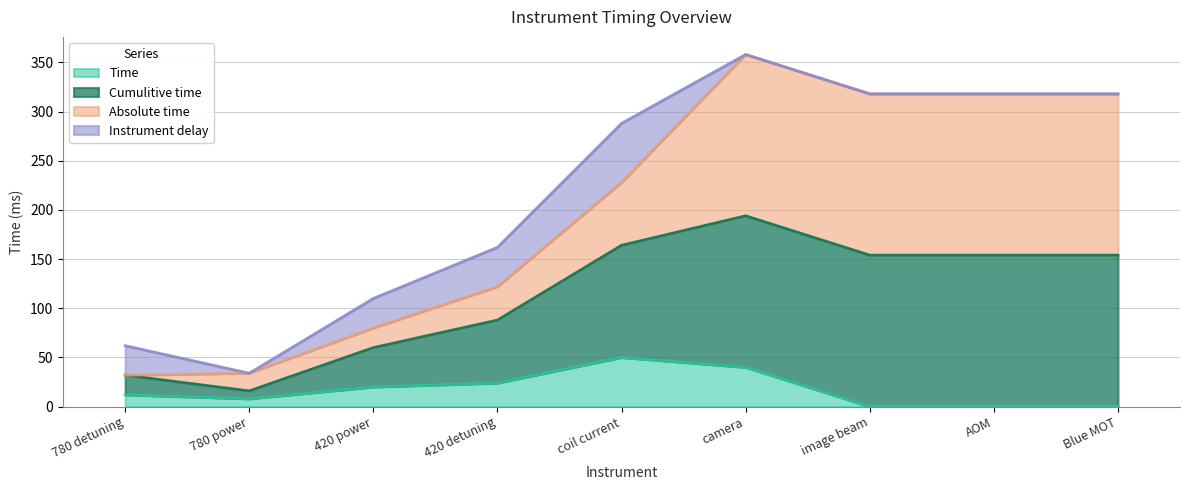

Which has a higher value, coil current or 780 detuning?

coil current